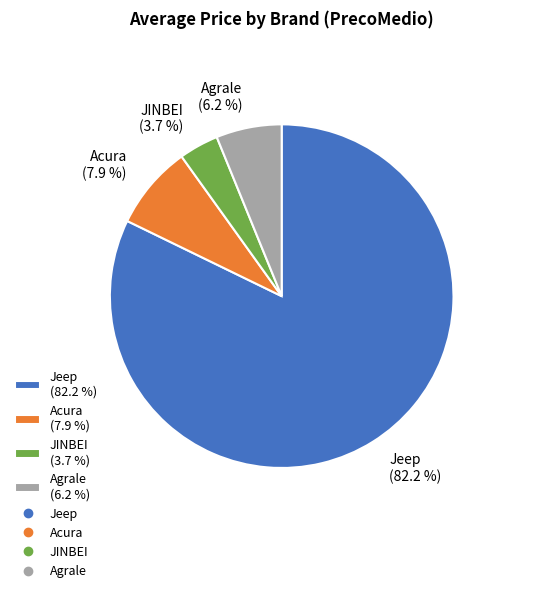

How many segments does this pie chart have?

4